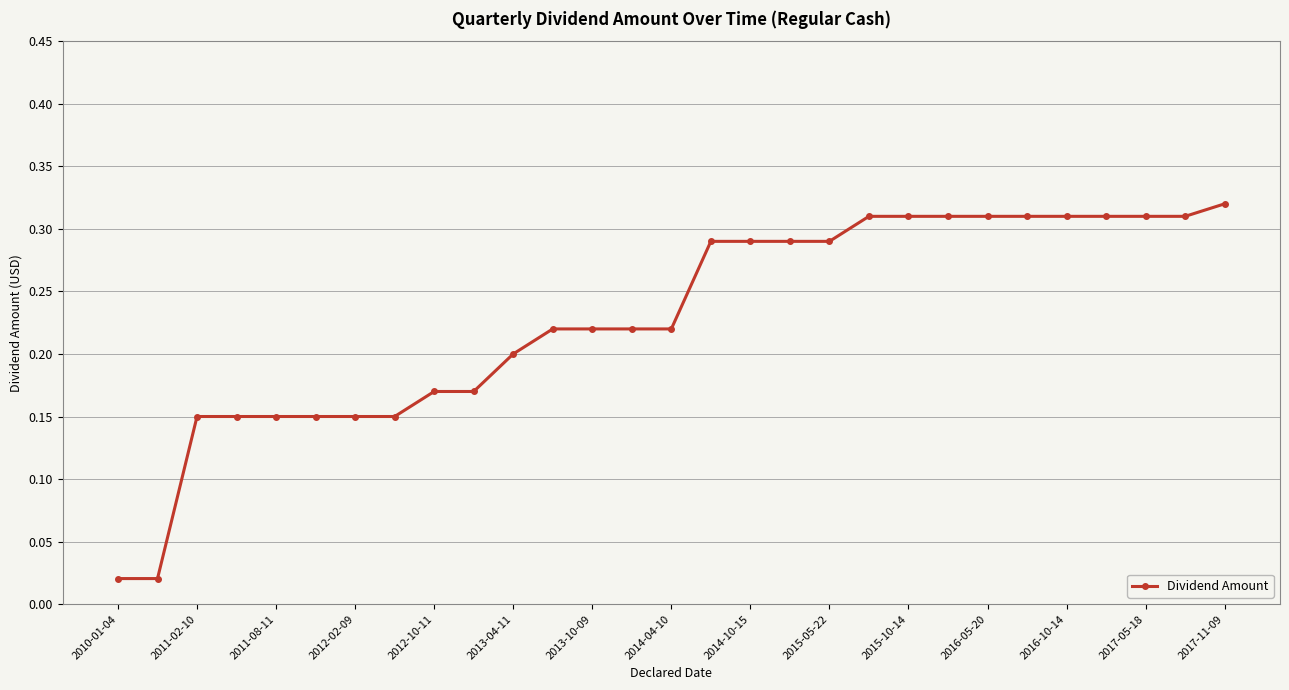

What is the sum of all values?

6.6